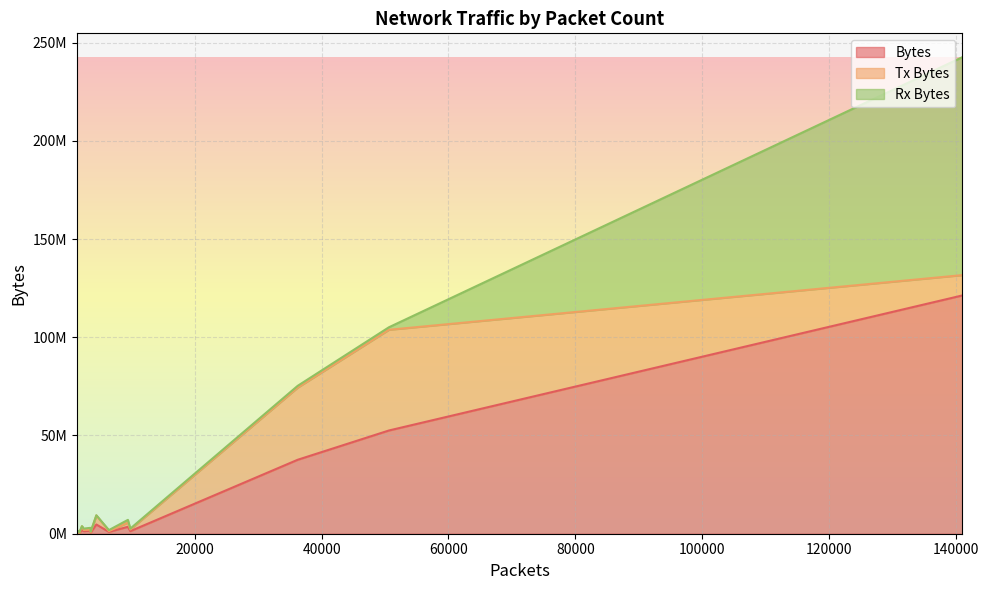

At which category is the sum across all series the highest?

140999